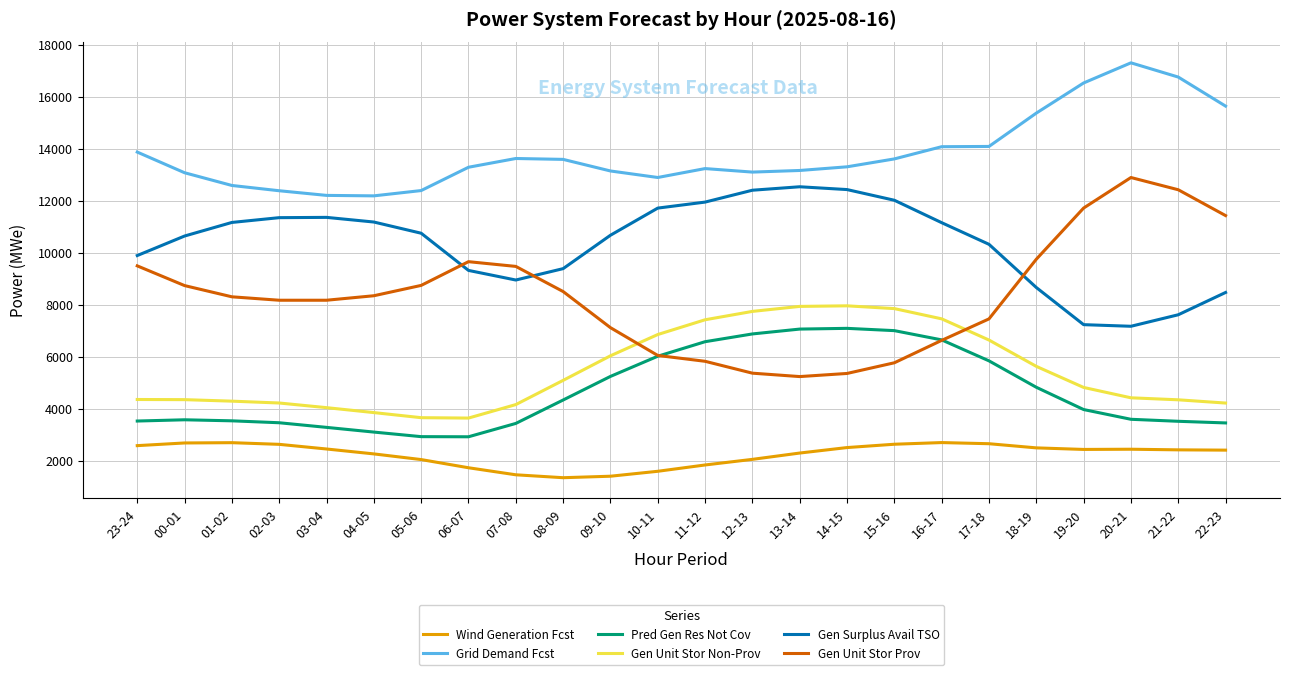

What is the difference between the maximum and second lowest values in the Wind Generation Fcst series?

1295